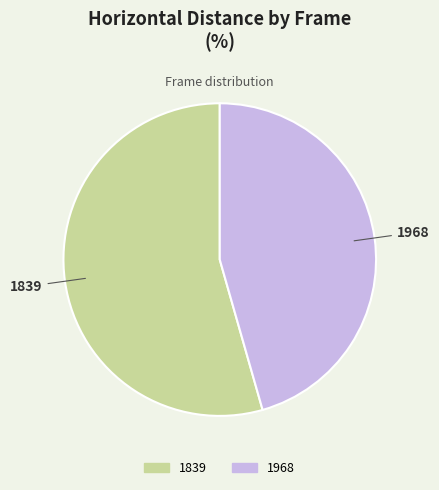

Rank the categories by value from lowest to highest.

1968, 1839